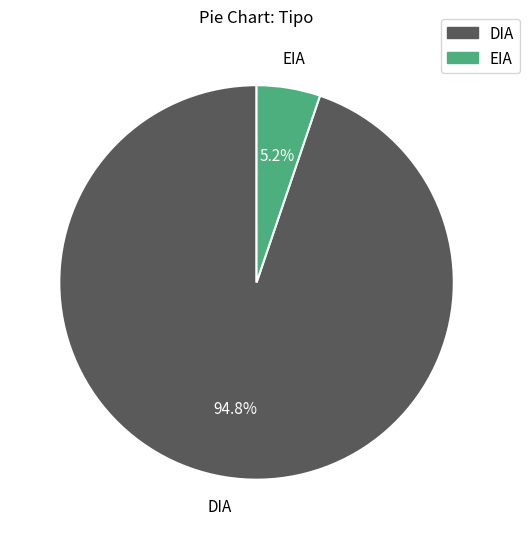

What is the ratio of the value at DIA to the value at EIA?

18.2